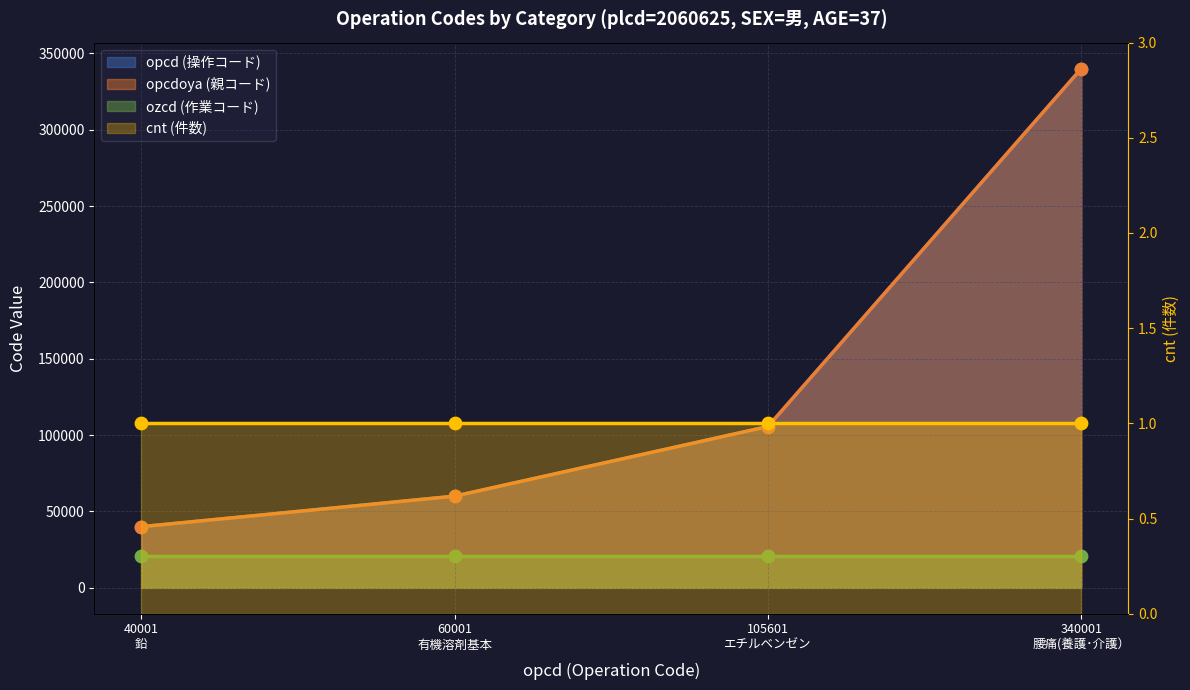

At how many categories does at least one series exceed 150130?

1